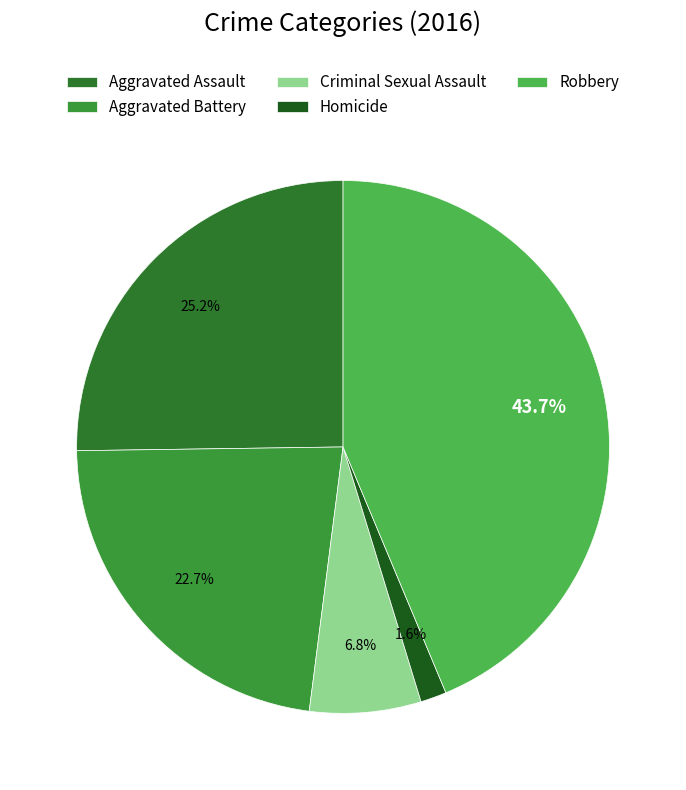

How many segments does this pie chart have?

5